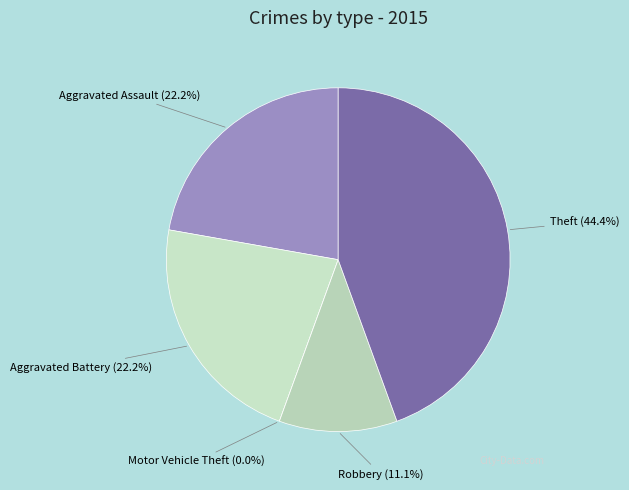

To the nearest percent, what is the average slice percentage?

20%